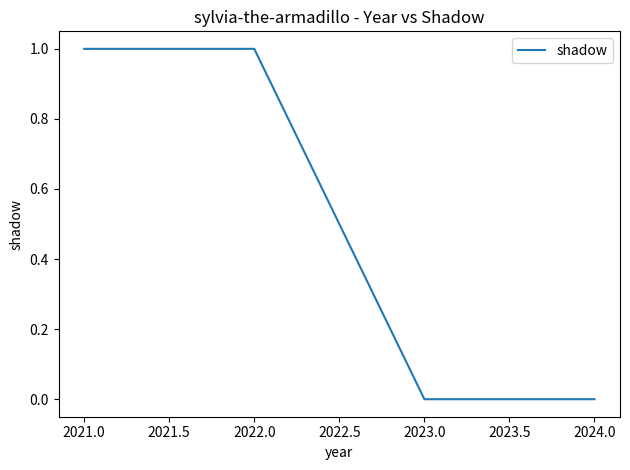

What position from the right is 2023.0?

2